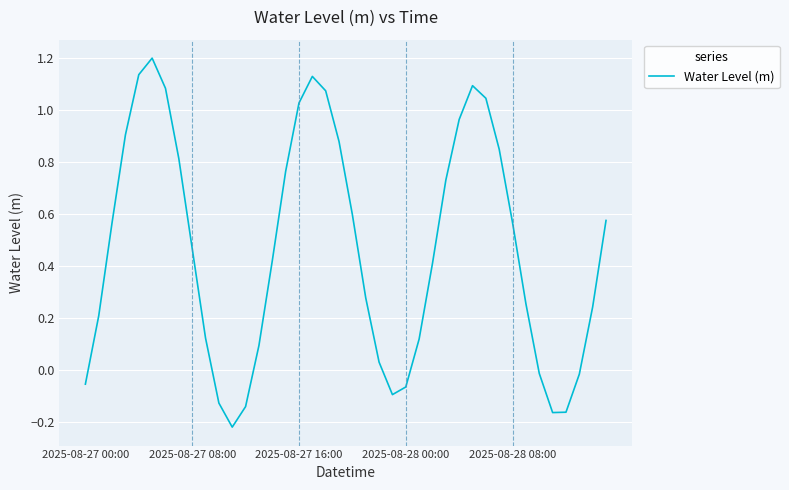

What is the greatest value displayed?

1.2